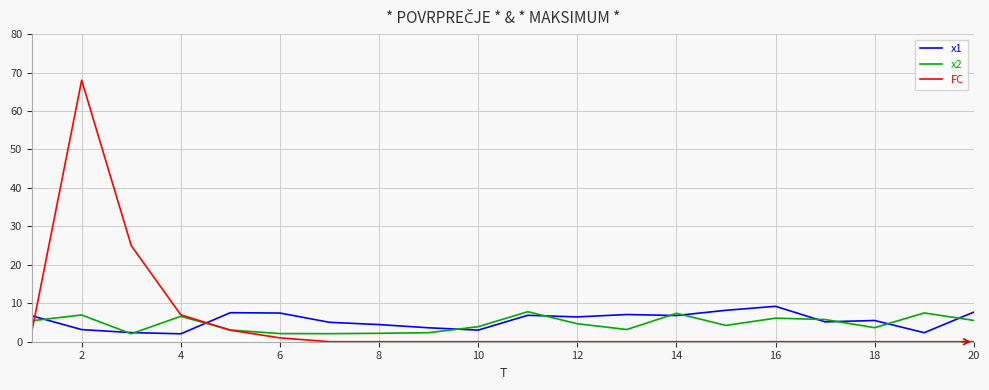

Which series has the largest range (max minus min)?

FC